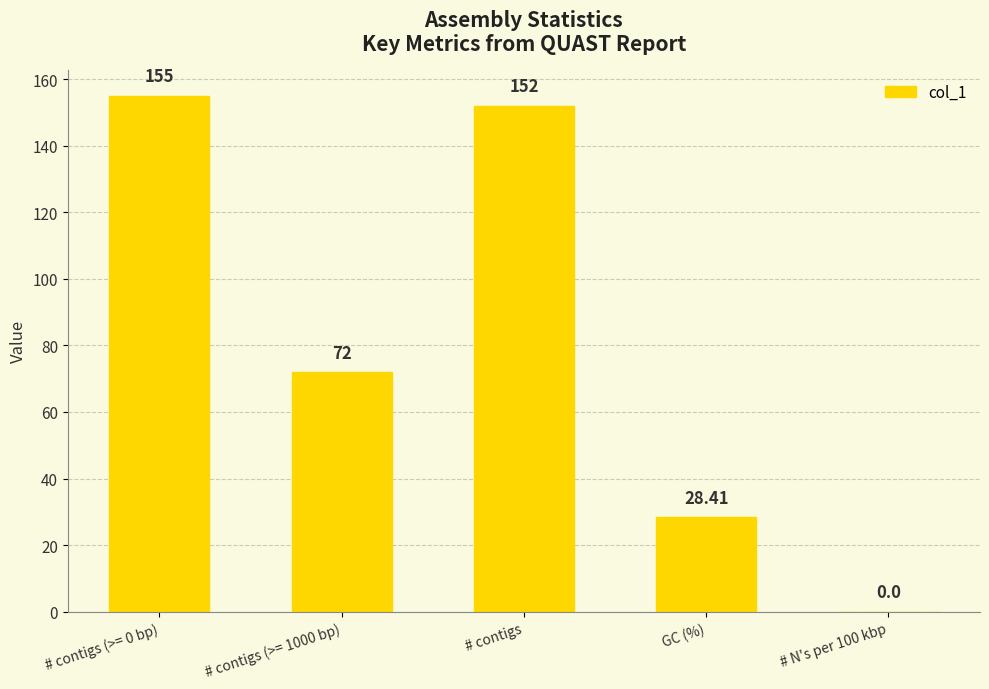

Does the chart contain stacked bars?

No